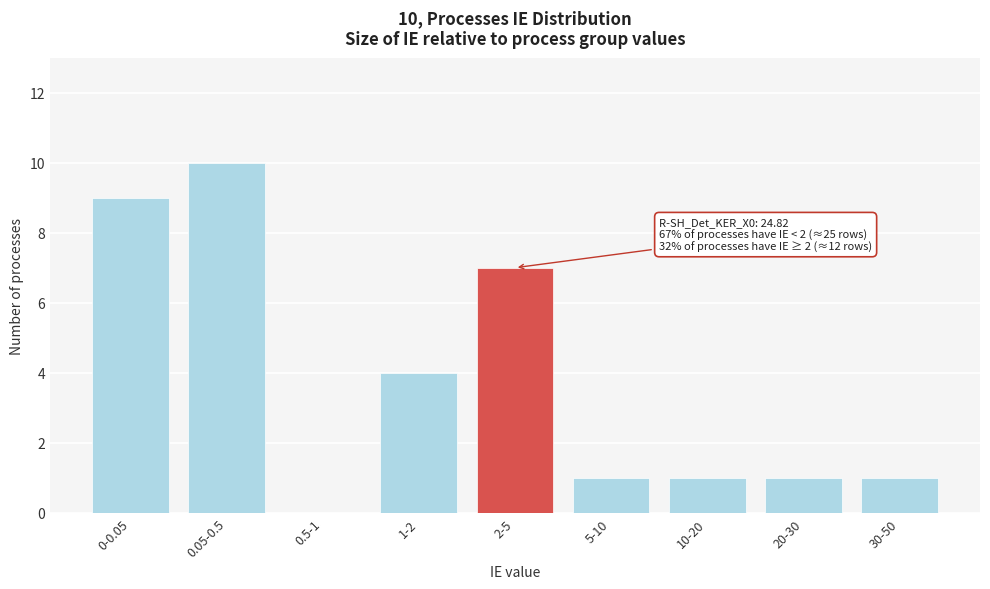

Reading left to right, transcribe all the data shown in this chart.

0-0.05=9	0.05-0.5=10	0.5-1=0	1-2=4	2-5=7	5-10=1	10-20=1	20-30=1	30-50=1